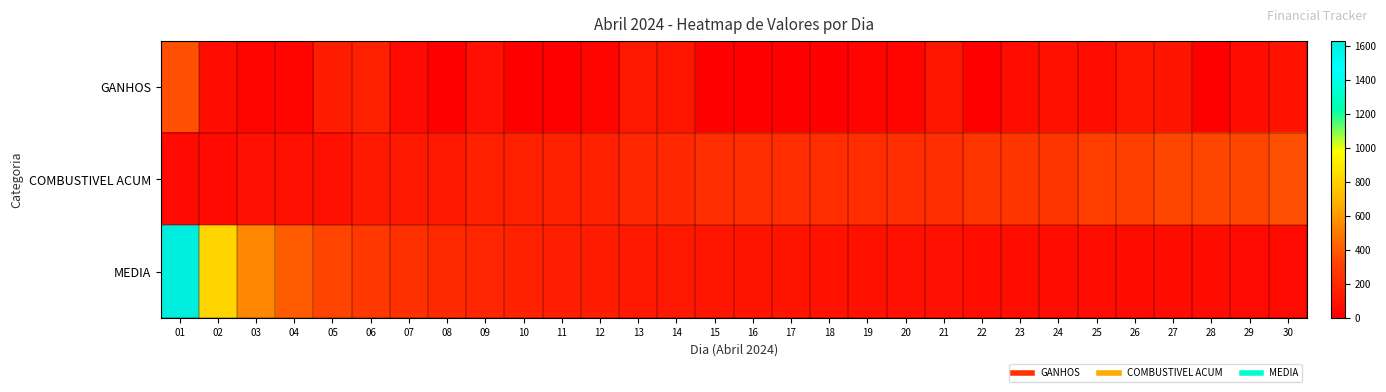

How many categories are shown in the chart?

30